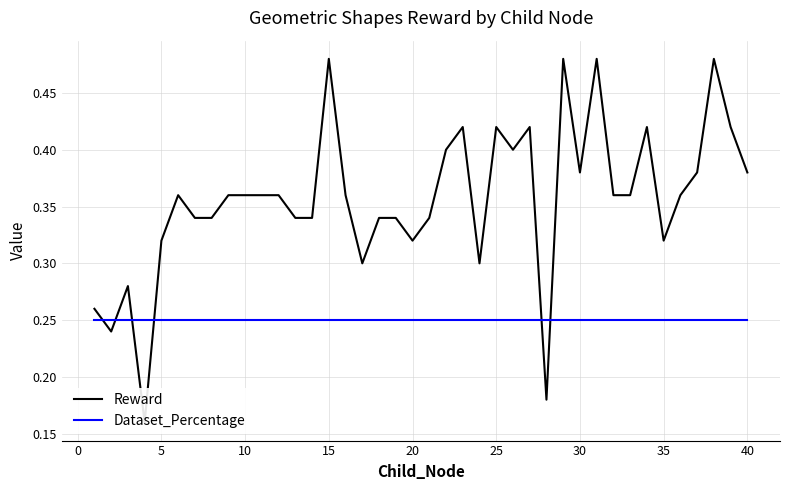

The Dataset_Percentage series shows 0.2 at 25. True or false?

True